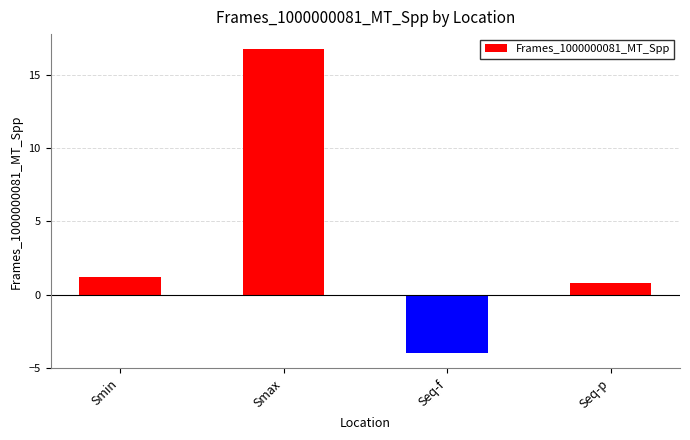

Does the chart contain stacked bars?

No